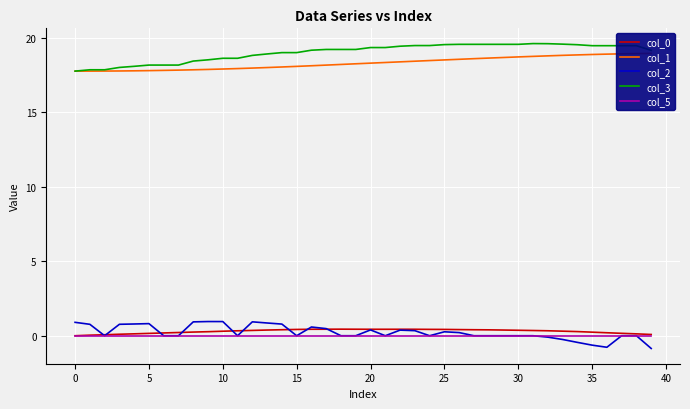

Does the chart display data point markers on the line(s)?

No